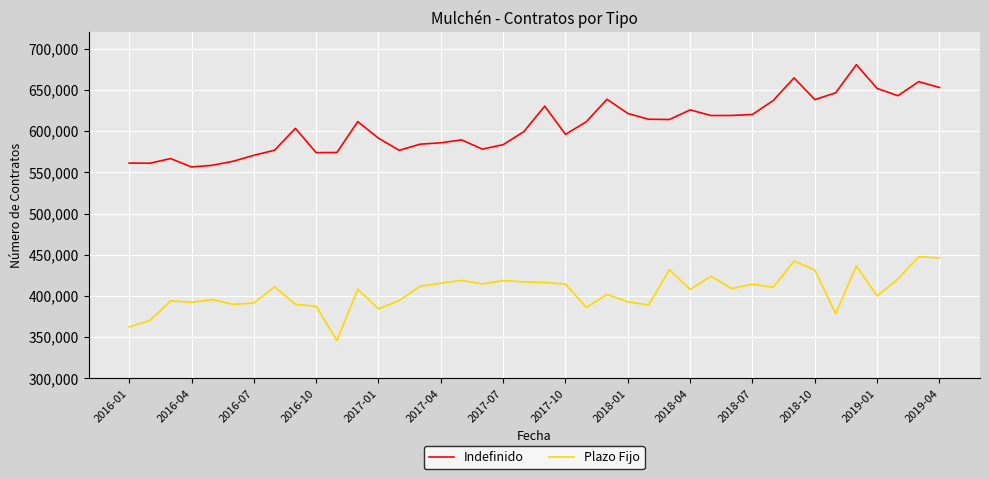

What is the maximum value shown in the chart?

680717